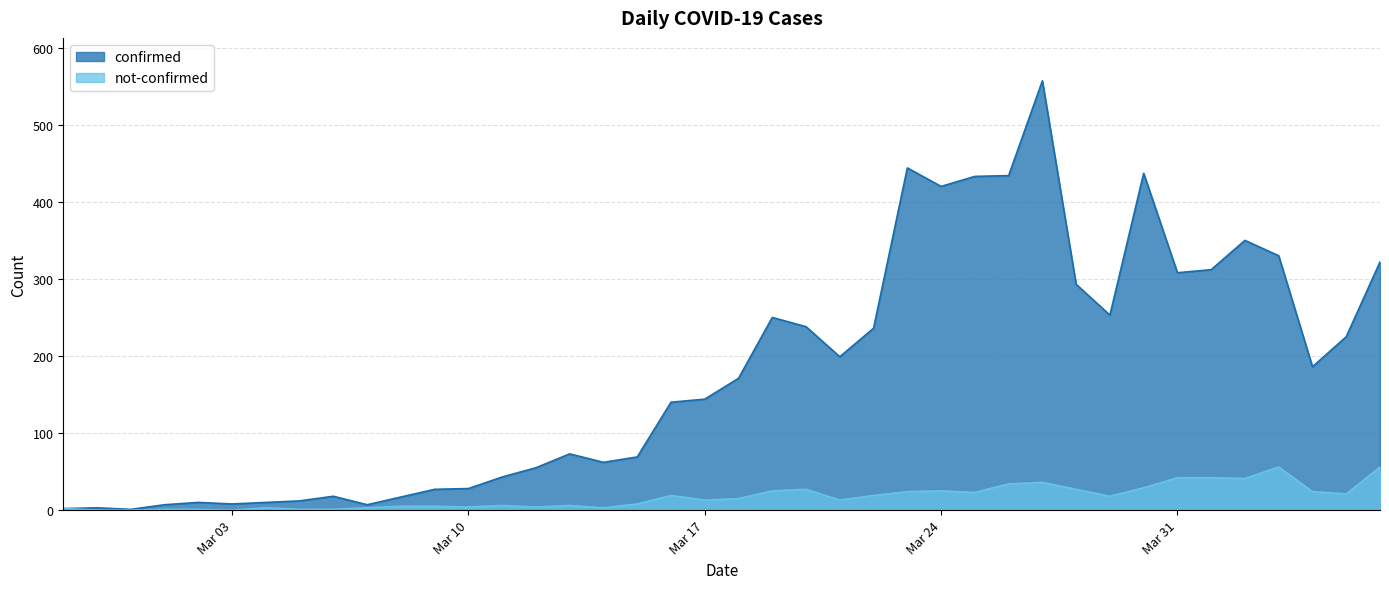

Does the chart display data point markers on the line(s)?

No